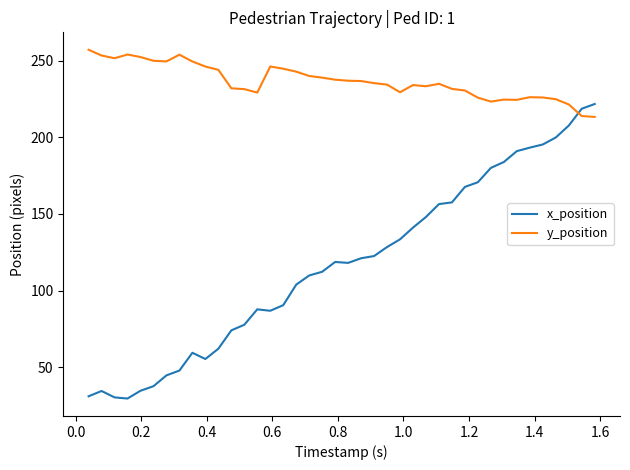

List the series in order of their overall mean, highest first.

y_position, x_position